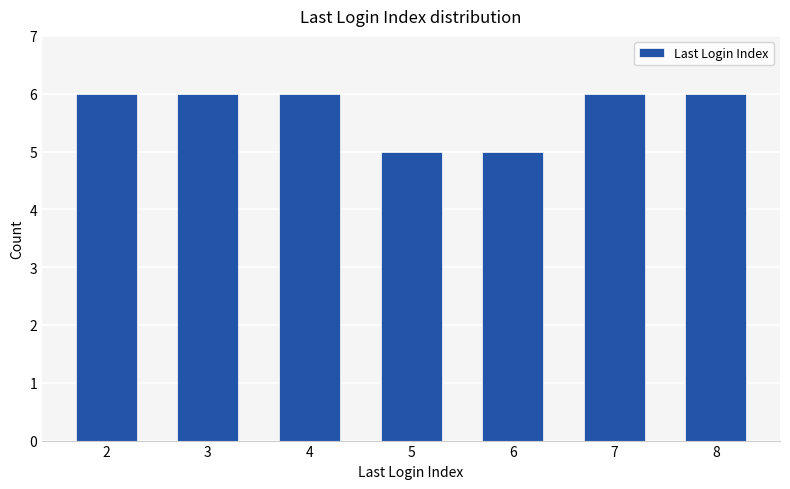

How many values are between 5 and 6?

7